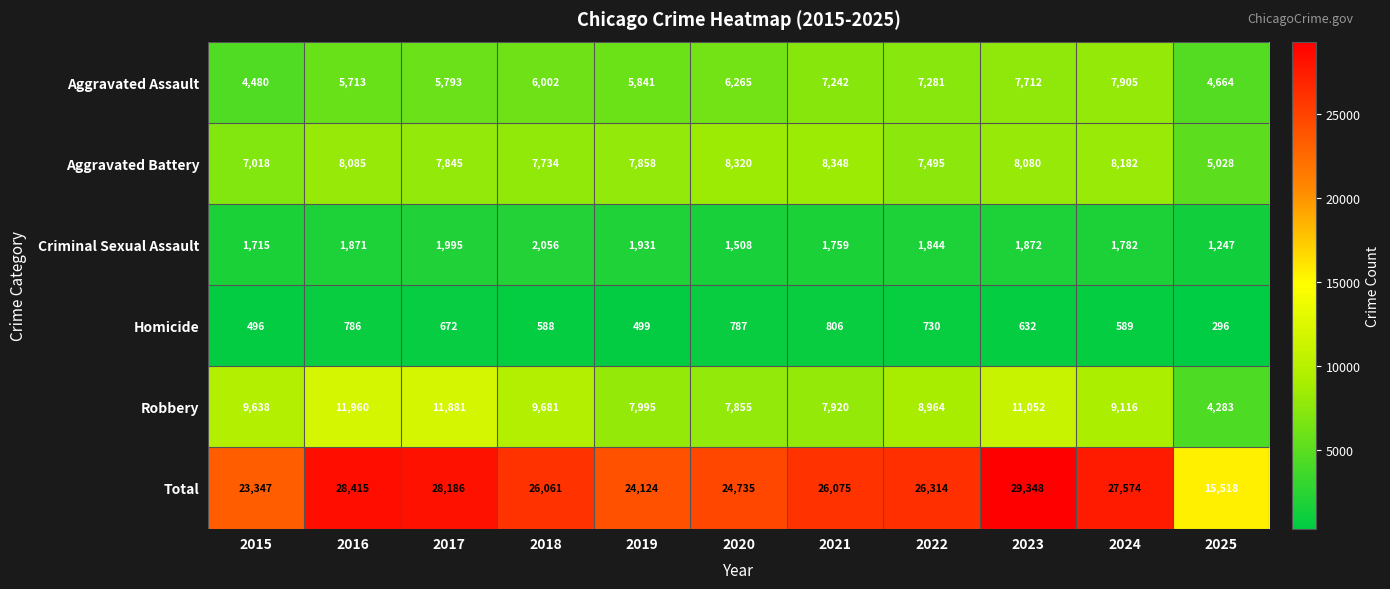

Rank the series at 2025 from highest to lowest value.

Total, Aggravated Battery, Aggravated Assault, Robbery, Criminal Sexual Assault, Homicide